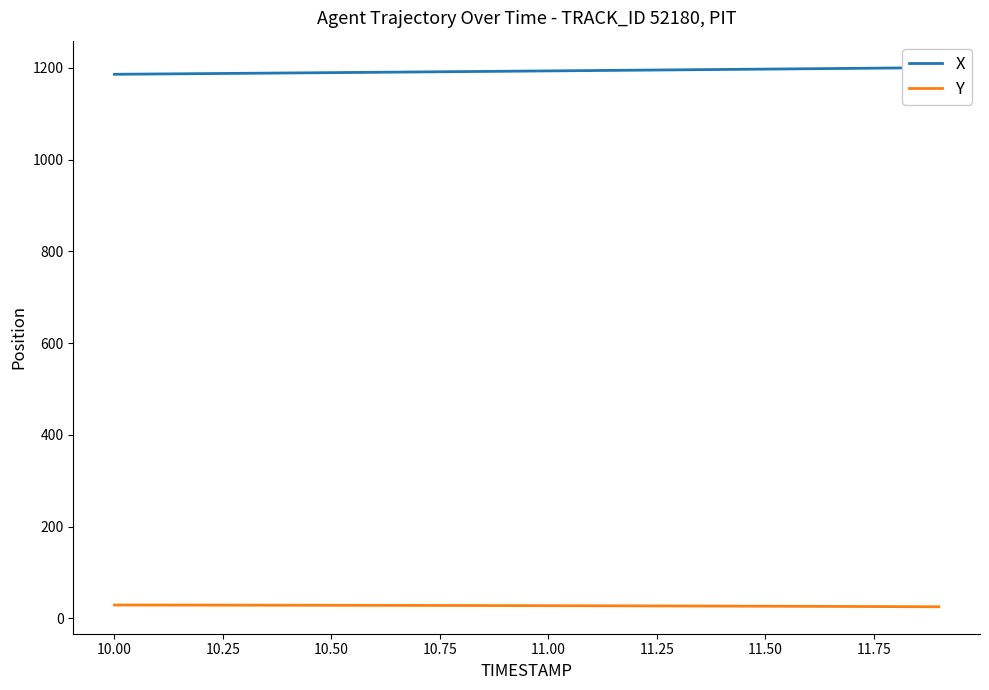

True or false: X and Y cross at least once.

False